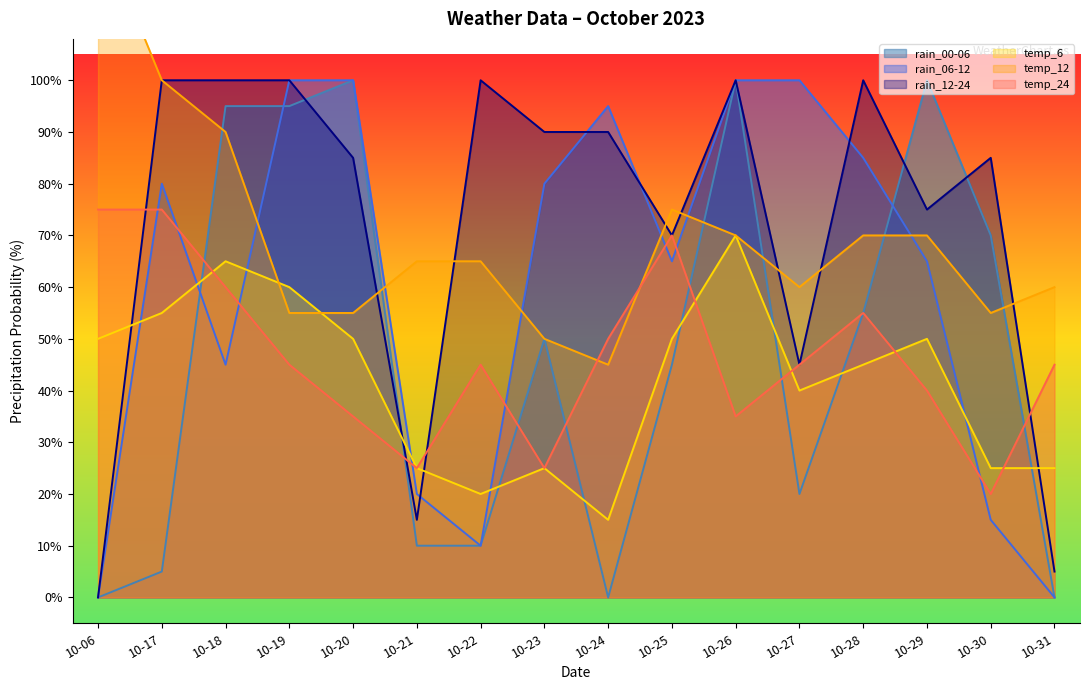

What is the sum of all temp_6 values?

670